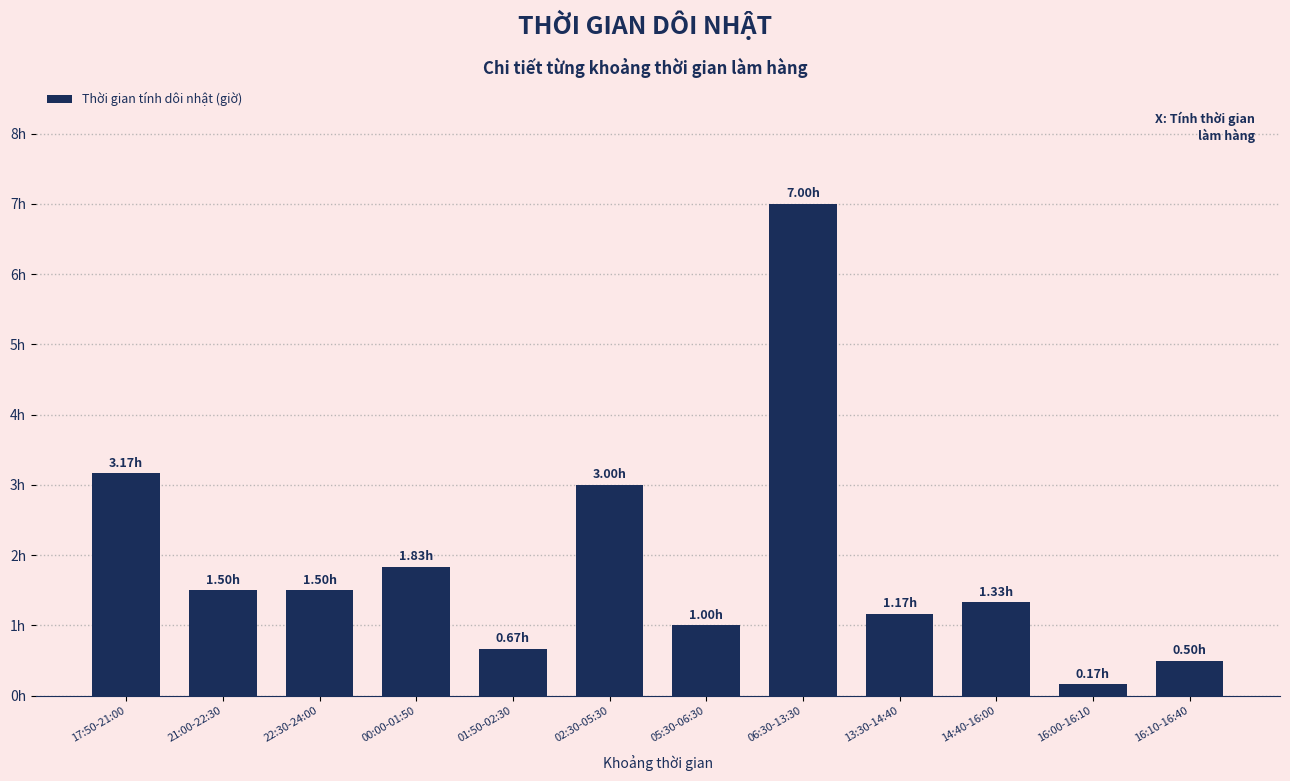

Does the chart contain any negative values?

No